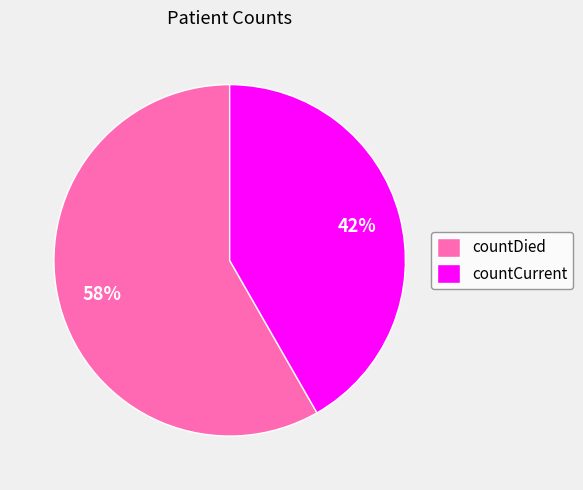

What is the smallest slice in the pie chart?

countCurrent